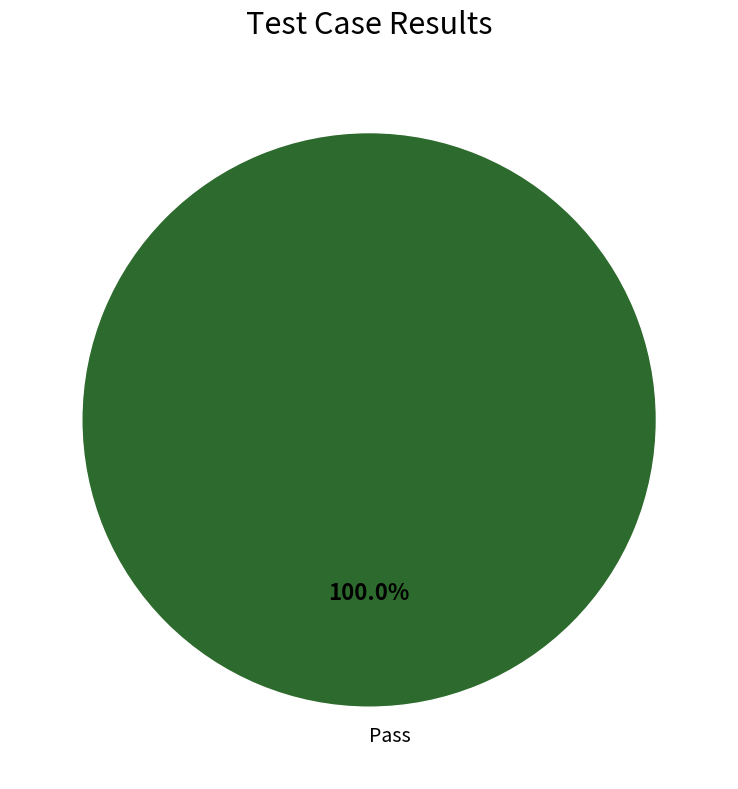

Is Pass the majority of the pie?

Yes